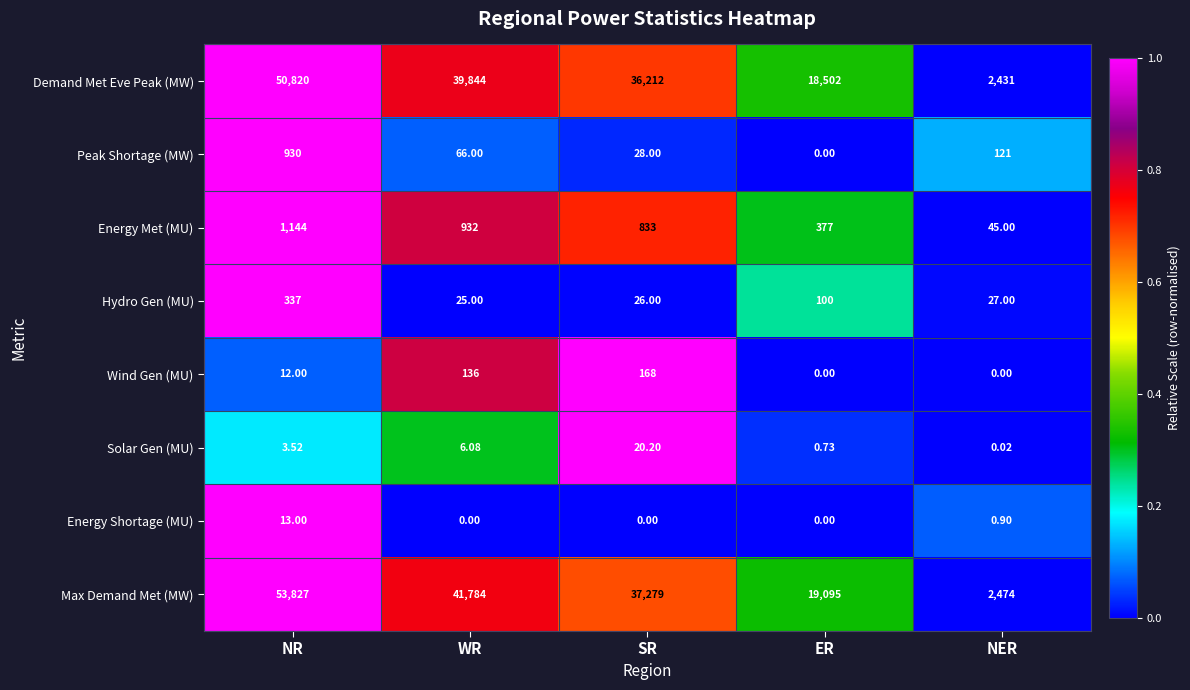

At which label does Solar Gen (MU) reach its peak?

SR